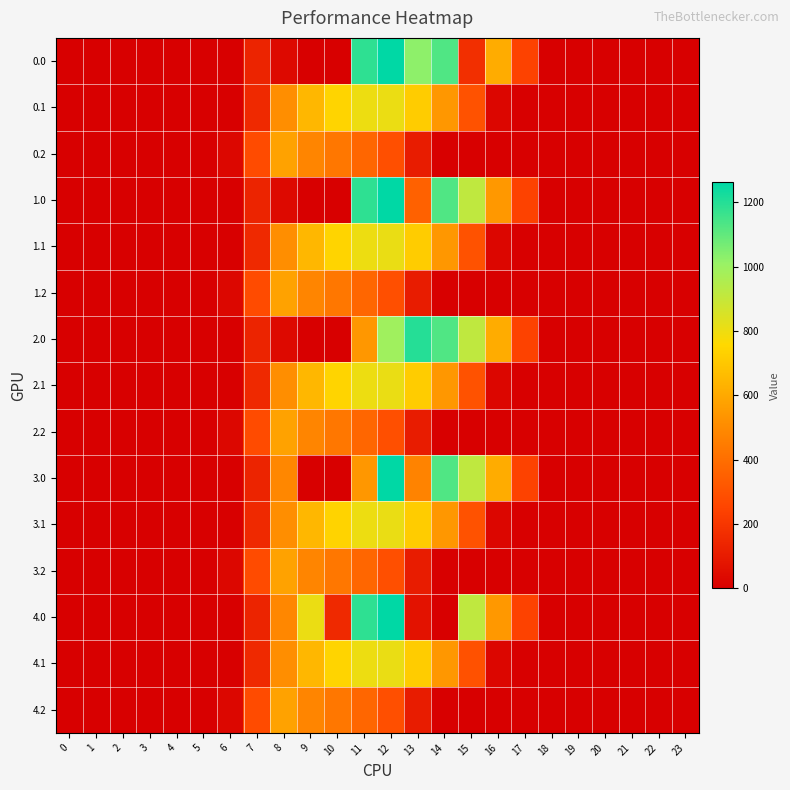

How many distinct data groups are displayed?

15